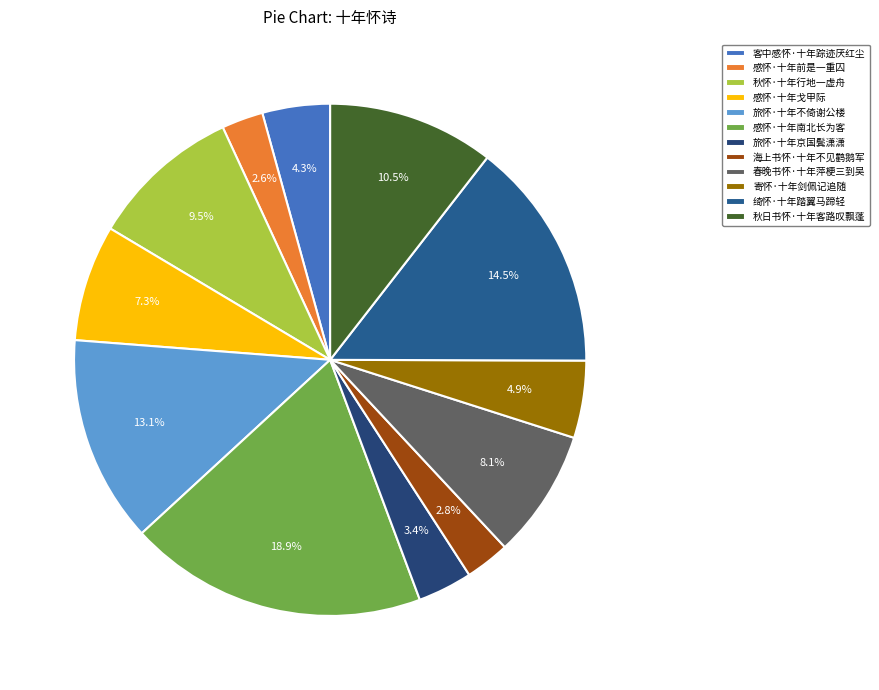

Does 客中感怀·十年踪迹厌红尘 account for over 50% of the chart?

No